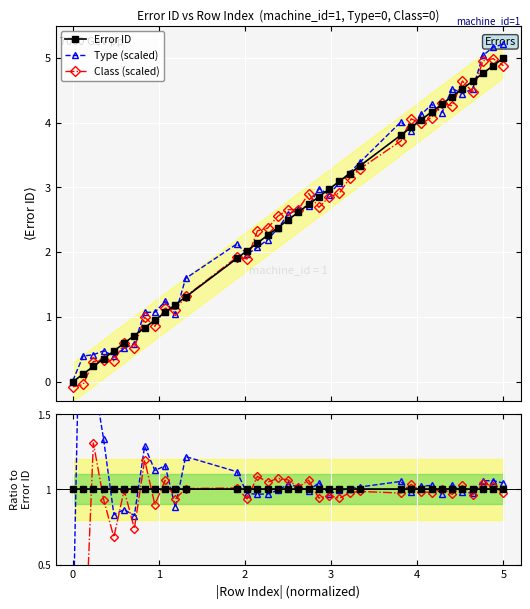

Which series has the widest spread of values?

Type (scaled)